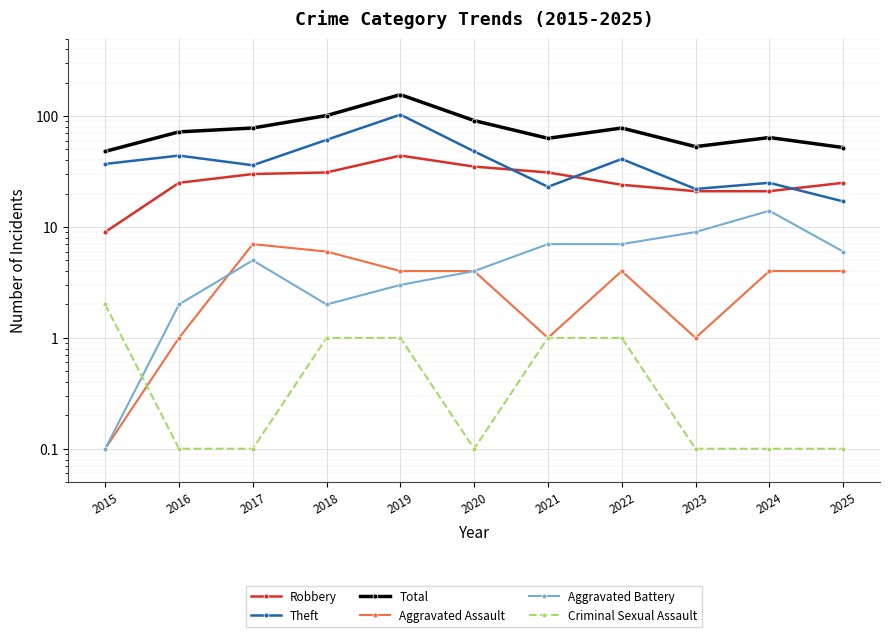

What is the sum of the Theft values at 2020 and 2018?

109.0